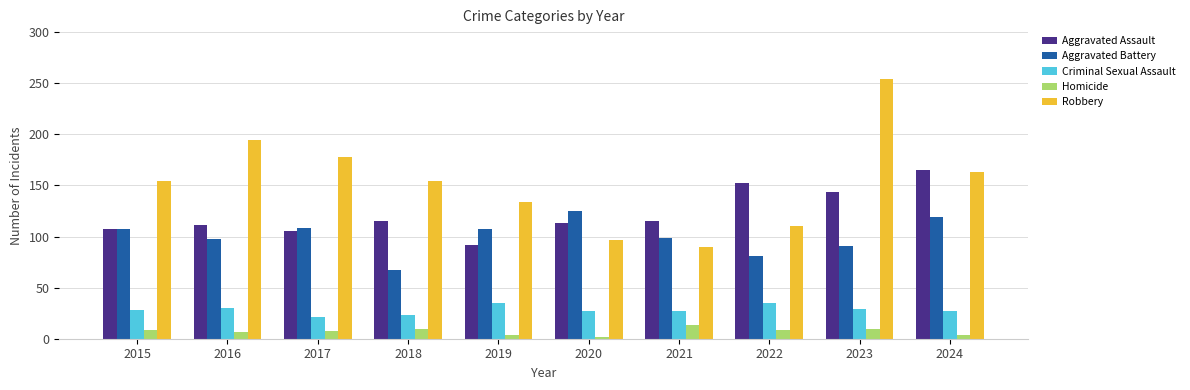

What is the greatest value displayed?

254